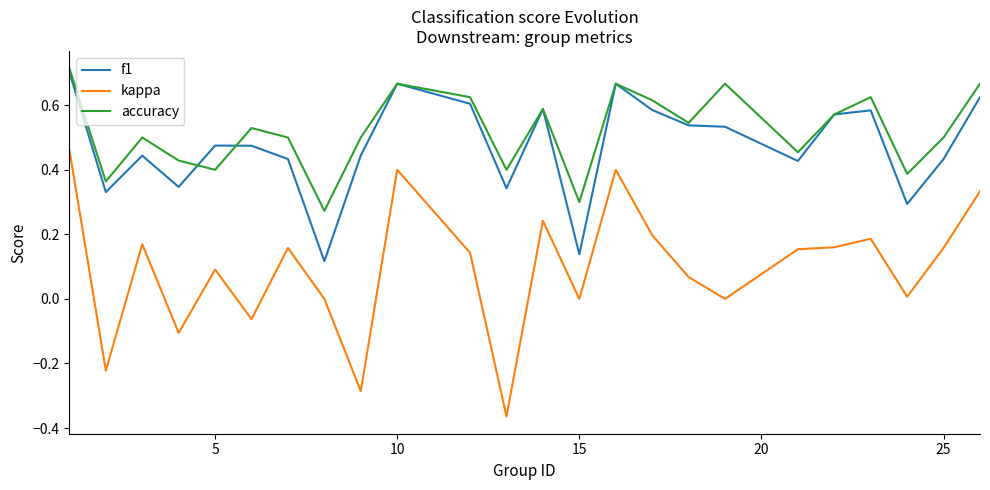

True or false: kappa and accuracy intersect in this chart.

False